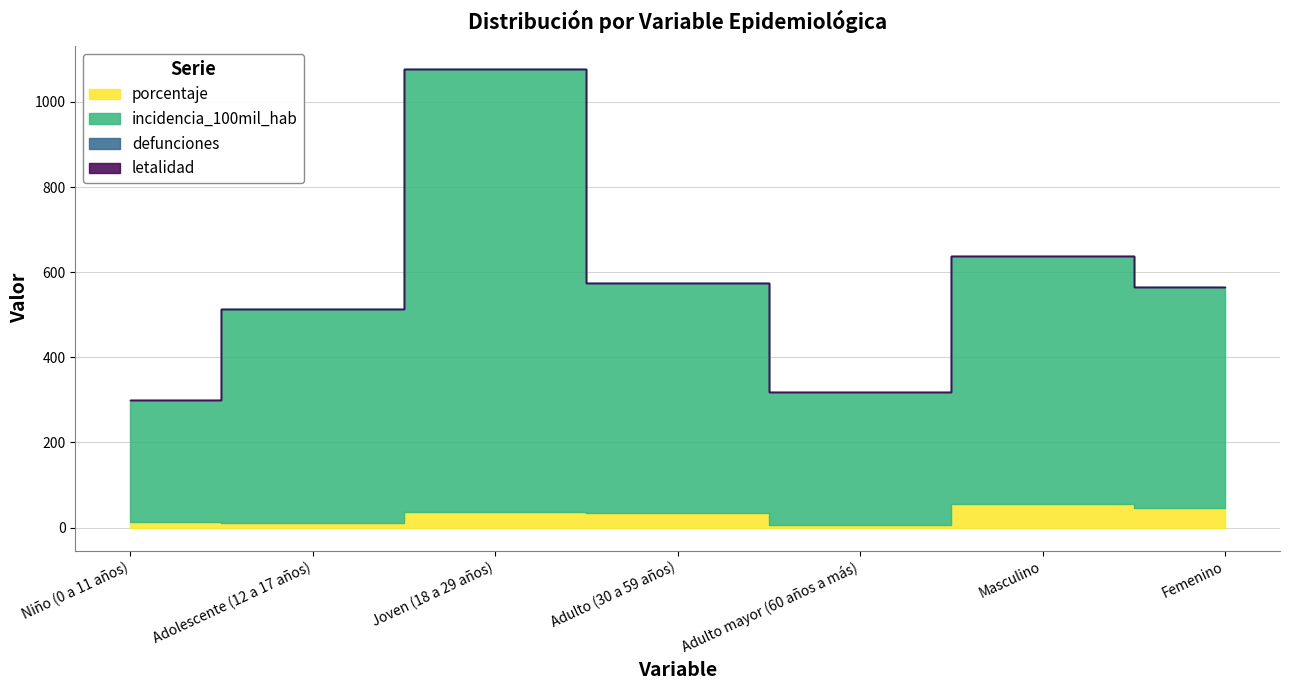

Rank the series by their maximum value, from lowest to highest.

defunciones, letalidad, porcentaje, incidencia_100mil_hab